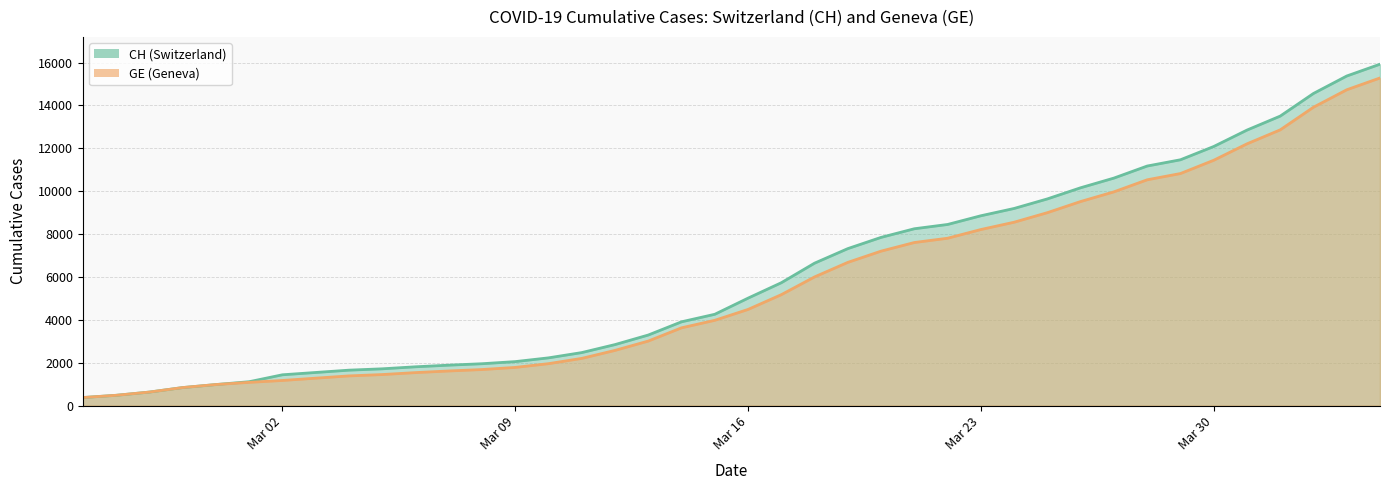

True or false: CH and GE cross at least once.

False